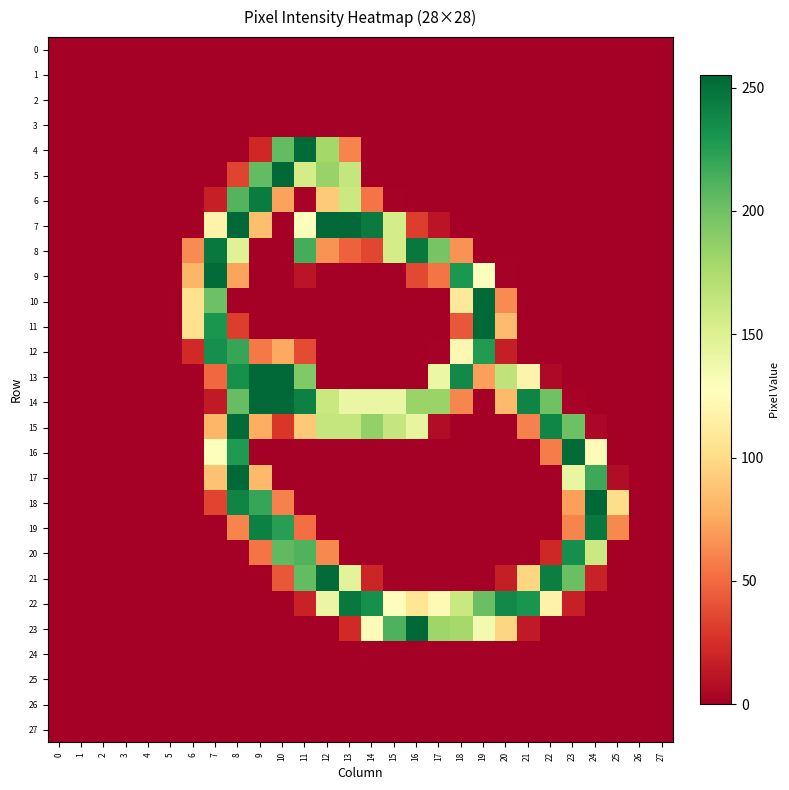

Reading left to right, what are all the values shown in this chart?

0: 0=0	1=0	2=0	3=0	4=0	5=0	6=0	7=0	8=0	9=0	10=0	11=0	12=0	13=0	14=0	15=0	16=0	17=0	18=0	19=0	20=0	21=0	22=0	23=0	24=0	25=0	26=0	27=0
1: 0=0	1=0	2=0	3=0	4=0	5=0	6=0	7=0	8=0	9=0	10=0	11=0	12=0	13=0	14=0	15=0	16=0	17=0	18=0	19=0	20=0	21=0	22=0	23=0	24=0	25=0	26=0	27=0
2: 0=0	1=0	2=0	3=0	4=0	5=0	6=0	7=0	8=0	9=0	10=0	11=0	12=0	13=0	14=0	15=0	16=0	17=0	18=0	19=0	20=0	21=0	22=0	23=0	24=0	25=0	26=0	27=0
3: 0=0	1=0	2=0	3=0	4=0	5=0	6=0	7=0	8=0	9=0	10=0	11=0	12=0	13=0	14=0	15=0	16=0	17=0	18=0	19=0	20=0	21=0	22=0	23=0	24=0	25=0	26=0	27=0
4: 0=0	1=0	2=0	3=0	4=0	5=0	6=0	7=0	8=0	9=21	10=205	11=253	12=179	13=60	14=0	15=0	16=0	17=0	18=0	19=0	20=0	21=0	22=0	23=0	24=0	25=0	26=0	27=0
5: 0=0	1=0	2=0	3=0	4=0	5=0	6=0	7=0	8=34	9=205	10=254	11=155	12=184	13=163	14=0	15=0	16=0	17=0	18=0	19=0	20=0	21=0	22=0	23=0	24=0	25=0	26=0	27=0
6: 0=0	1=0	2=0	3=0	4=0	5=0	6=0	7=17	8=210	9=244	10=72	11=2	12=91	13=160	14=54	15=1	16=0	17=0	18=0	19=0	20=0	21=0	22=0	23=0	24=0	25=0	26=0	27=0
7: 0=0	1=0	2=0	3=0	4=0	5=0	6=0	7=118	8=254	9=85	10=0	11=127	12=254	13=254	14=245	15=155	16=31	17=11	18=0	19=0	20=0	21=0	22=0	23=0	24=0	25=0	26=0	27=0
8: 0=0	1=0	2=0	3=0	4=0	5=0	6=63	7=246	8=148	9=0	10=0	11=215	12=66	13=46	14=35	15=155	16=246	17=197	18=66	19=0	20=0	21=0	22=0	23=0	24=0	25=0	26=0	27=0
9: 0=0	1=0	2=0	3=0	4=0	5=0	6=81	7=253	8=73	9=0	10=0	11=11	12=0	13=0	14=0	15=0	16=36	17=54	18=229	19=129	20=1	21=0	22=0	23=0	24=0	25=0	26=0	27=0
10: 0=0	1=0	2=0	3=0	4=0	5=0	6=104	7=201	8=0	9=0	10=0	11=0	12=0	13=0	14=0	15=0	16=0	17=0	18=109	19=254	20=63	21=0	22=0	23=0	24=0	25=0	26=0	27=0
11: 0=0	1=0	2=0	3=0	4=0	5=0	6=104	7=230	8=31	9=0	10=0	11=0	12=0	13=0	14=0	15=0	16=0	17=0	18=42	19=254	20=84	21=0	22=0	23=0	24=0	25=0	26=0	27=0
12: 0=0	1=0	2=0	3=0	4=0	5=0	6=22	7=234	8=220	9=56	10=75	11=37	12=0	13=0	14=0	15=0	16=0	17=1	18=121	19=227	20=16	21=0	22=0	23=0	24=0	25=0	26=0	27=0
13: 0=0	1=0	2=0	3=0	4=0	5=0	6=0	7=49	8=233	9=254	10=254	11=193	12=0	13=0	14=0	15=0	16=0	17=140	18=237	19=71	20=166	21=118	22=5	23=0	24=0	25=0	26=0	27=0
14: 0=0	1=0	2=0	3=0	4=0	5=0	6=0	7=14	8=204	9=254	10=254	11=242	12=161	13=141	14=141	15=141	16=183	17=183	18=61	19=0	20=83	21=240	22=200	23=2	24=0	25=0	26=0	27=0
15: 0=0	1=0	2=0	3=0	4=0	5=0	6=0	7=81	8=253	9=77	10=28	11=90	12=163	13=163	14=186	15=163	16=143	17=7	18=0	19=0	20=0	21=59	22=239	23=201	24=4	25=0	26=0	27=0
16: 0=0	1=0	2=0	3=0	4=0	5=0	6=0	7=129	8=228	9=0	10=0	11=0	12=0	13=0	14=0	15=0	16=0	17=0	18=0	19=0	20=0	21=0	22=57	23=253	24=124	25=0	26=0	27=0
17: 0=0	1=0	2=0	3=0	4=0	5=0	6=0	7=87	8=254	9=83	10=0	11=0	12=0	13=0	14=0	15=0	16=0	17=0	18=0	19=0	20=0	21=0	22=0	23=142	24=218	25=7	26=0	27=0
18: 0=0	1=0	2=0	3=0	4=0	5=0	6=0	7=34	8=240	9=220	10=59	11=0	12=0	13=0	14=0	15=0	16=0	17=0	18=0	19=0	20=0	21=0	22=0	23=71	24=255	25=101	26=0	27=0
19: 0=0	1=0	2=0	3=0	4=0	5=0	6=0	7=0	8=60	9=242	10=225	11=51	12=0	13=0	14=0	15=0	16=0	17=0	18=0	19=0	20=0	21=0	22=0	23=60	24=246	25=62	26=0	27=0
20: 0=0	1=0	2=0	3=0	4=0	5=0	6=0	7=0	8=0	9=54	10=206	11=211	12=62	13=0	14=0	15=0	16=0	17=0	18=0	19=0	20=0	21=0	22=21	23=234	24=160	25=0	26=0	27=0
21: 0=0	1=0	2=0	3=0	4=0	5=0	6=0	7=0	8=0	9=0	10=42	11=205	12=253	13=146	14=20	15=0	16=0	17=0	18=0	19=0	20=16	21=97	22=243	23=202	24=18	25=0	26=0	27=0
22: 0=0	1=0	2=0	3=0	4=0	5=0	6=0	7=0	8=0	9=0	10=0	11=18	12=141	13=246	14=233	15=126	16=107	17=123	18=161	19=202	20=237	21=231	22=117	23=17	24=0	25=0	26=0	27=0
23: 0=0	1=0	2=0	3=0	4=0	5=0	6=0	7=0	8=0	9=0	10=0	11=0	12=0	13=22	14=125	15=212	16=254	17=181	18=178	19=135	20=97	21=14	22=0	23=0	24=0	25=0	26=0	27=0
24: 0=0	1=0	2=0	3=0	4=0	5=0	6=0	7=0	8=0	9=0	10=0	11=0	12=0	13=0	14=0	15=0	16=0	17=0	18=0	19=0	20=0	21=0	22=0	23=0	24=0	25=0	26=0	27=0
25: 0=0	1=0	2=0	3=0	4=0	5=0	6=0	7=0	8=0	9=0	10=0	11=0	12=0	13=0	14=0	15=0	16=0	17=0	18=0	19=0	20=0	21=0	22=0	23=0	24=0	25=0	26=0	27=0
26: 0=0	1=0	2=0	3=0	4=0	5=0	6=0	7=0	8=0	9=0	10=0	11=0	12=0	13=0	14=0	15=0	16=0	17=0	18=0	19=0	20=0	21=0	22=0	23=0	24=0	25=0	26=0	27=0
27: 0=0	1=0	2=0	3=0	4=0	5=0	6=0	7=0	8=0	9=0	10=0	11=0	12=0	13=0	14=0	15=0	16=0	17=0	18=0	19=0	20=0	21=0	22=0	23=0	24=0	25=0	26=0	27=0